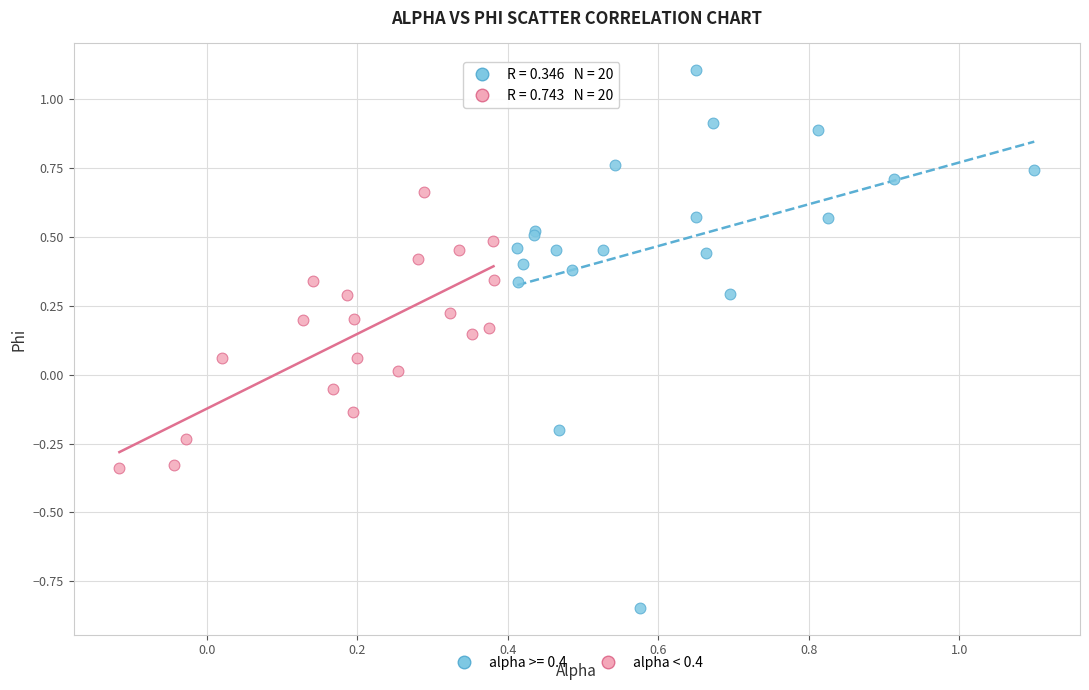

Which series reaches the minimum Y coordinate?

alpha >= 0.4